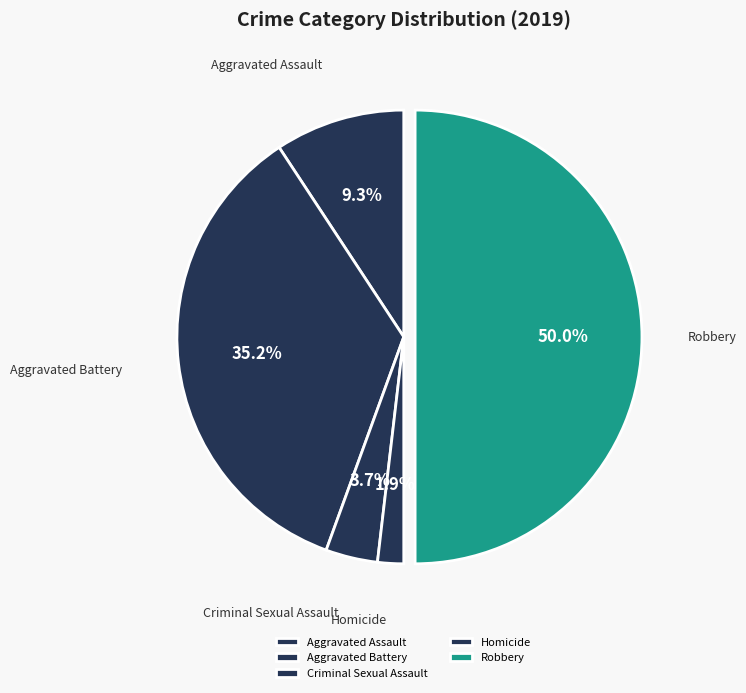

Does Aggravated Assault represent more than half of the total?

No